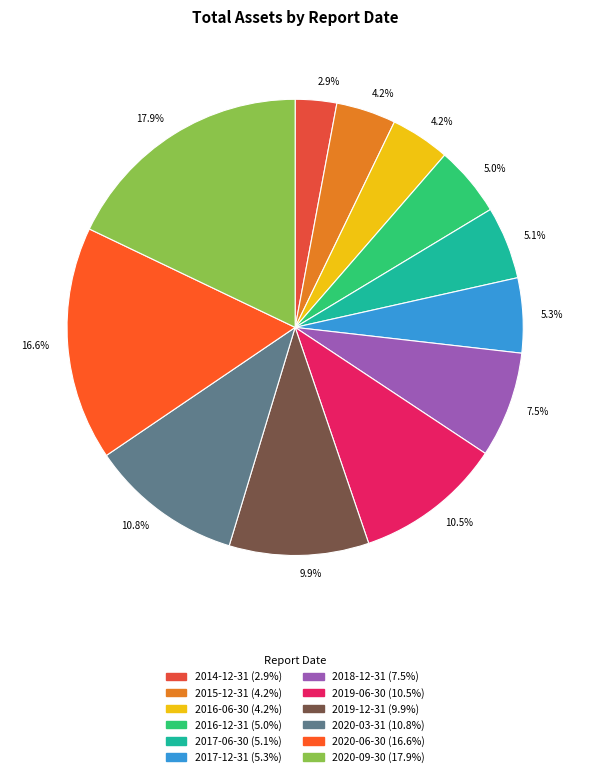

How many slices are in this pie chart?

12